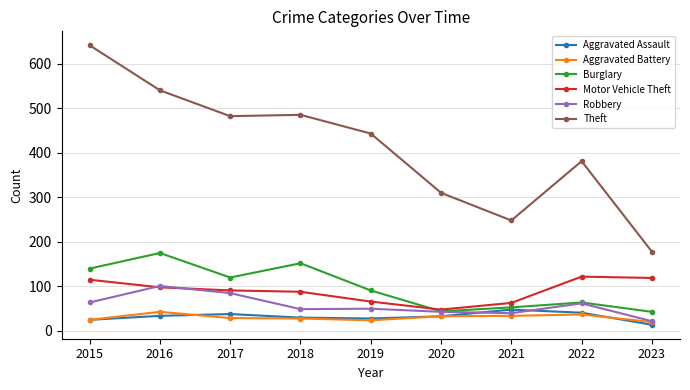

Which label corresponds to the largest value in the chart?

2015